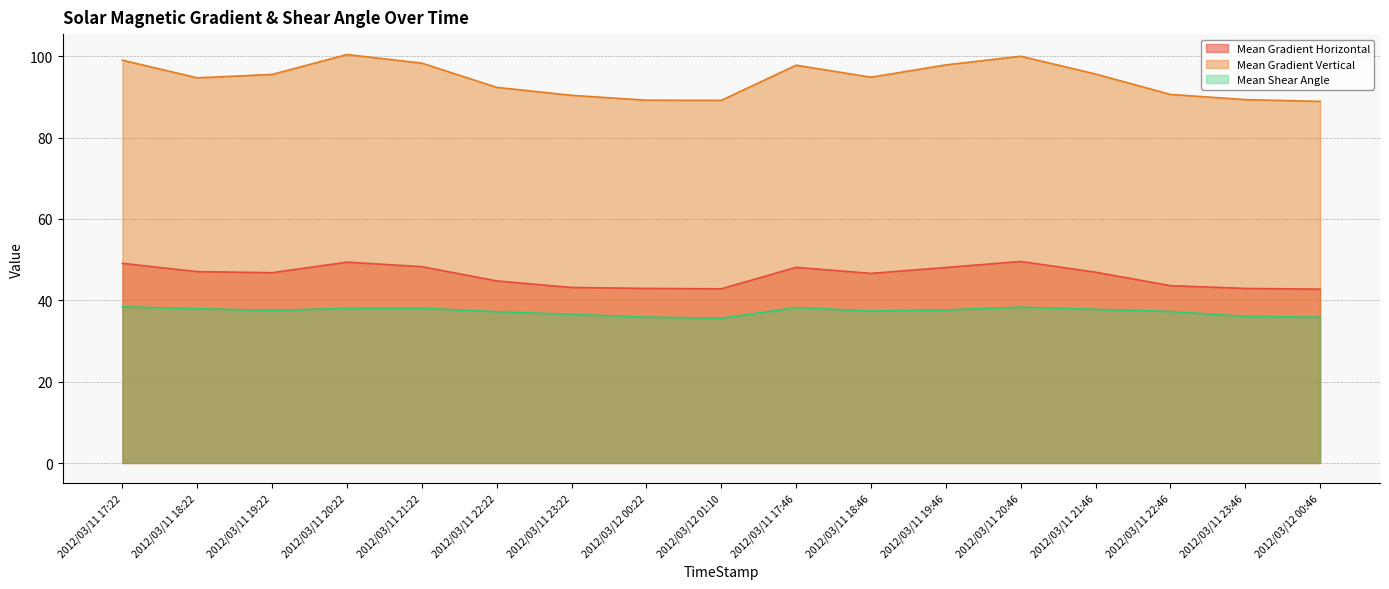

What is the total value across all series at 2012/03/11 20:46?

187.9